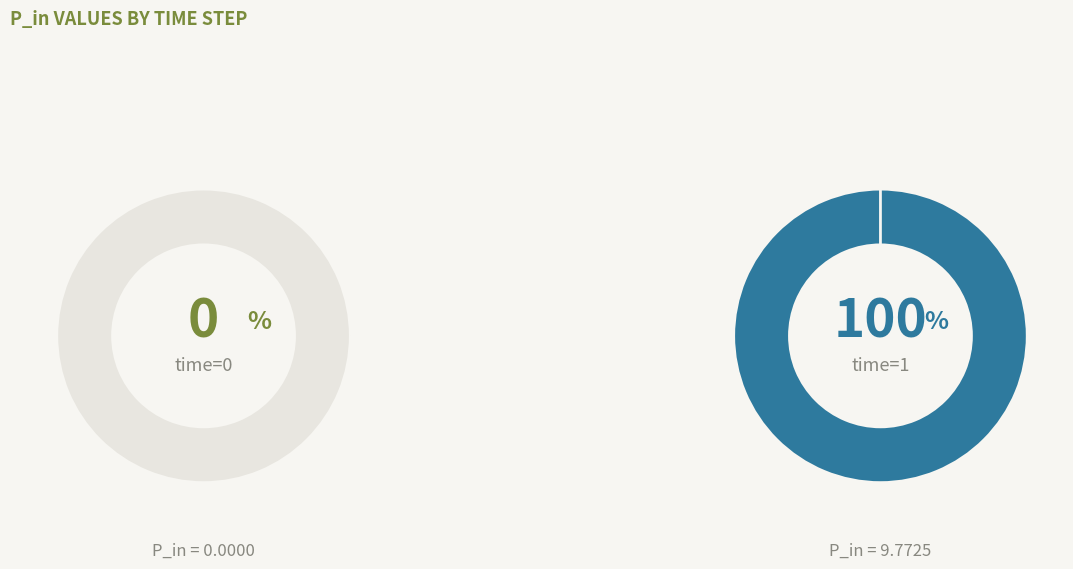

What percentage is the 1 slice, to the nearest percent?

100%